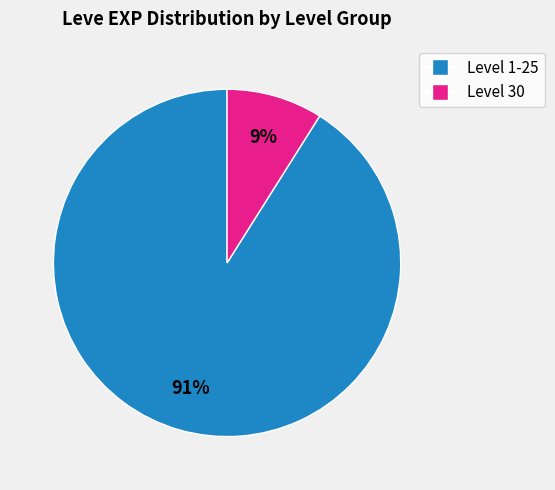

Is there a majority slice in this chart?

Yes